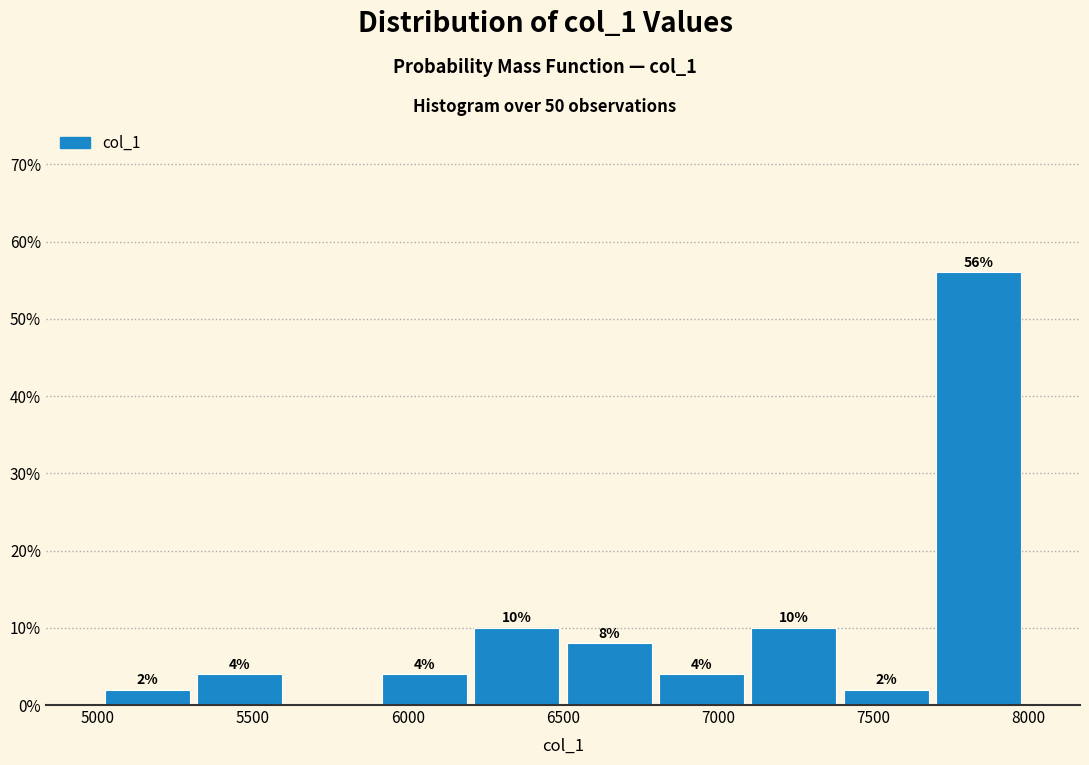

Over which range of the x-axis is the bar tallest?

7700 to 8000